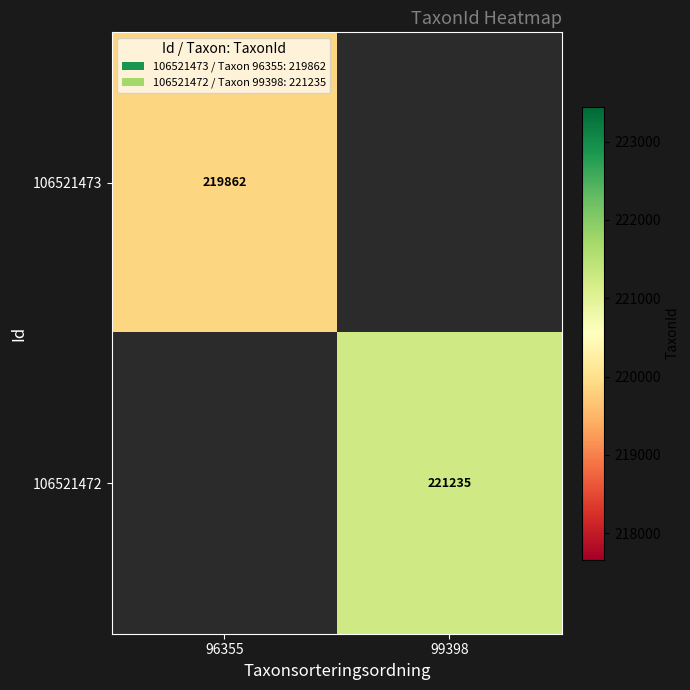

At how many categories does at least one series exceed 220290?

1